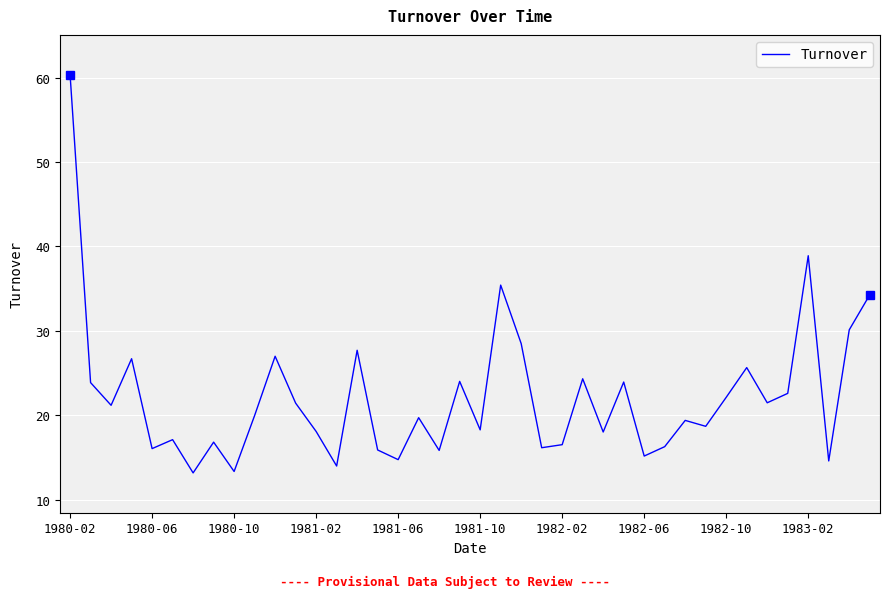

Does the chart have visible grid lines?

Yes